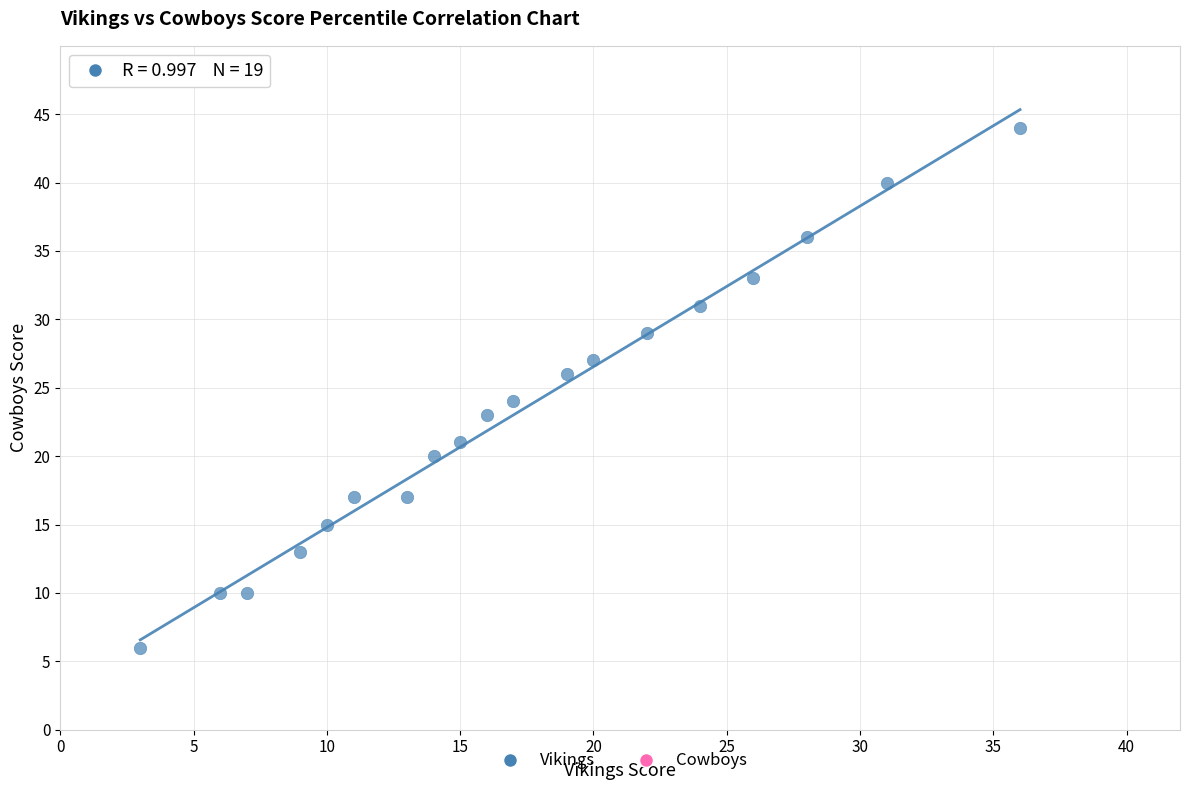

What is the range of Y values (max minus min)?

38